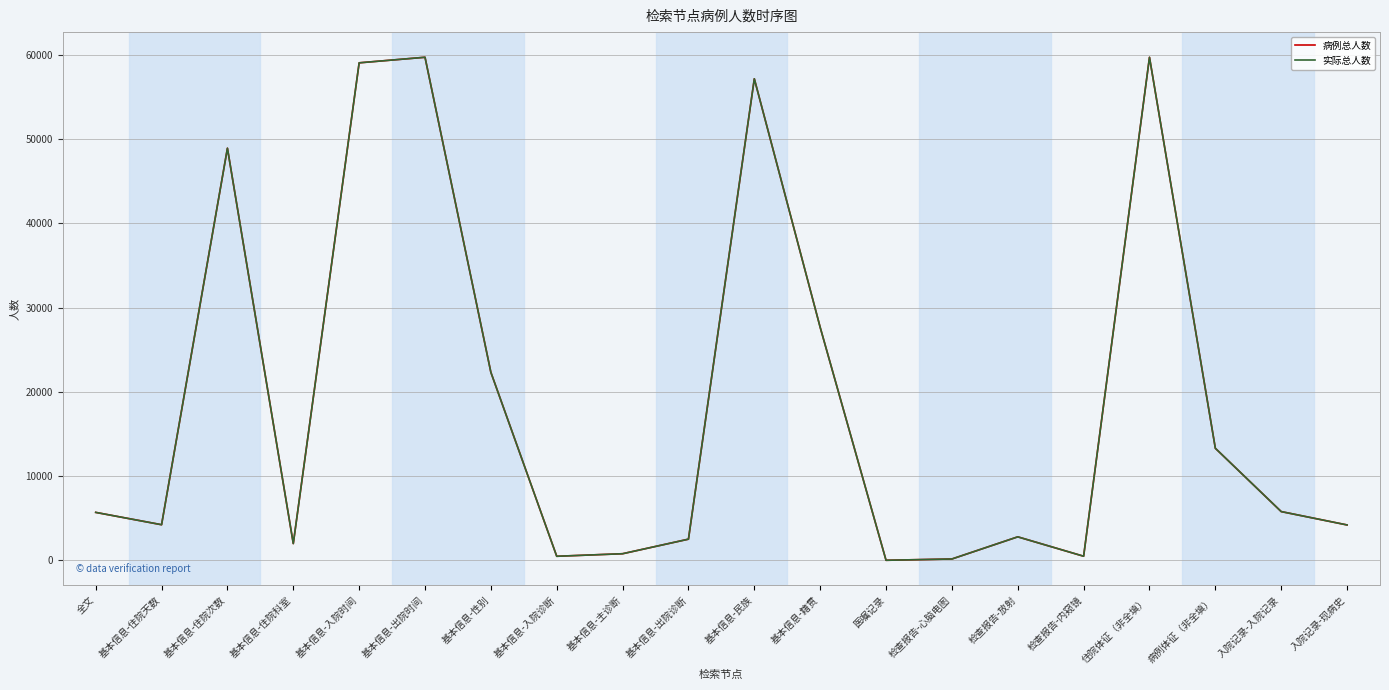

The 实际总人数 series shows 22331 at 基本信息-性别. True or false?

True